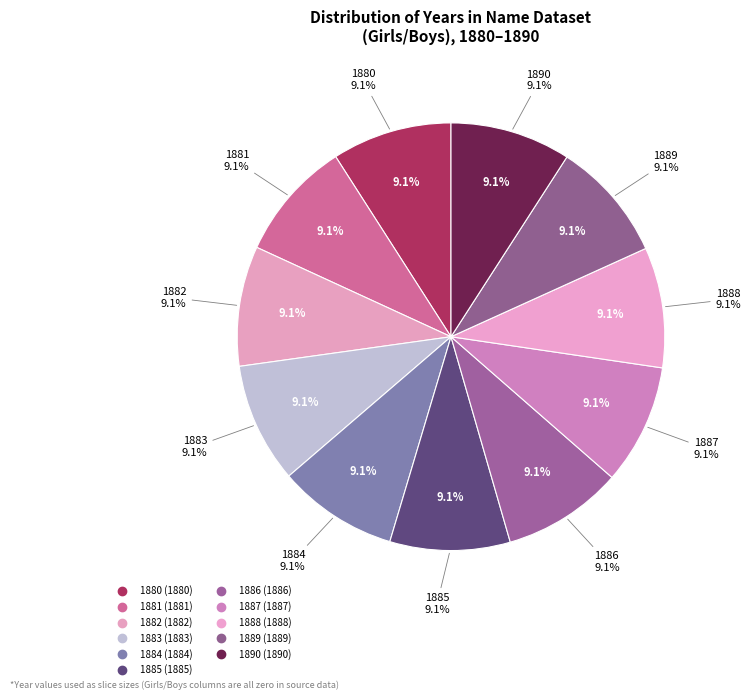

How many segments does this pie chart have?

11